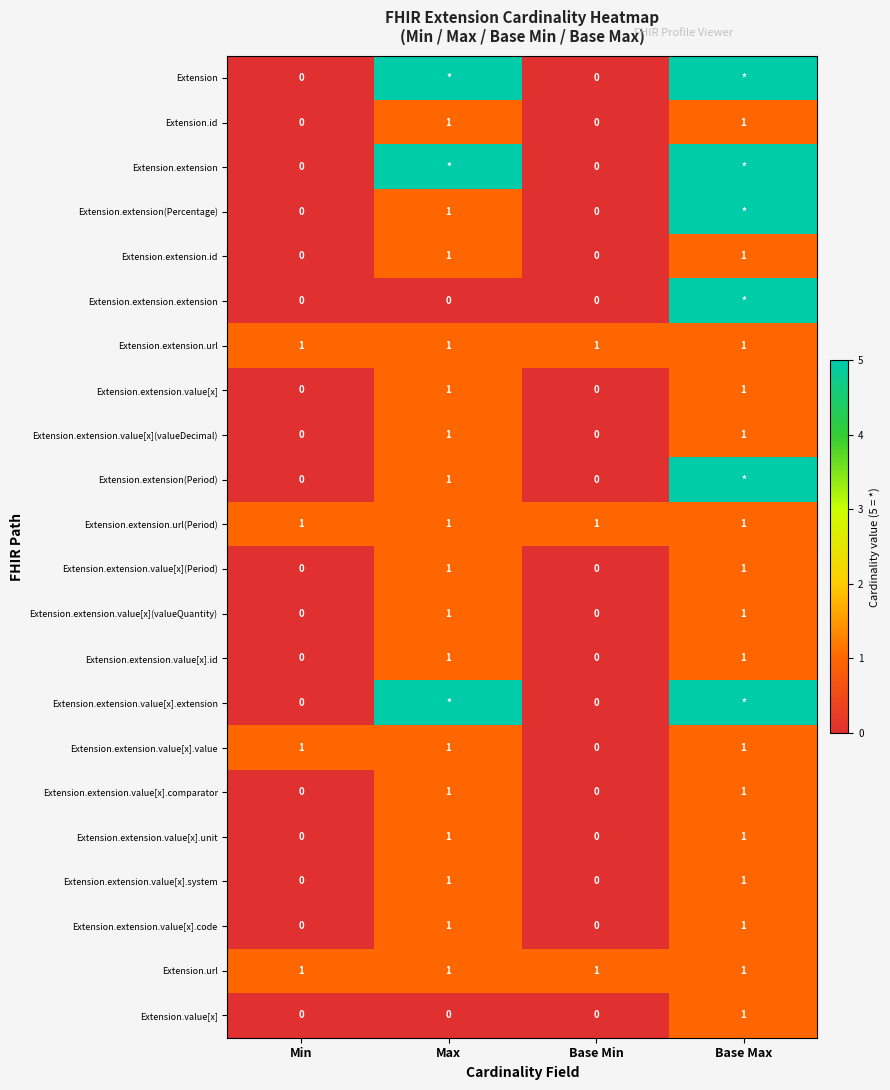

What is the total value across all series at Min?

4